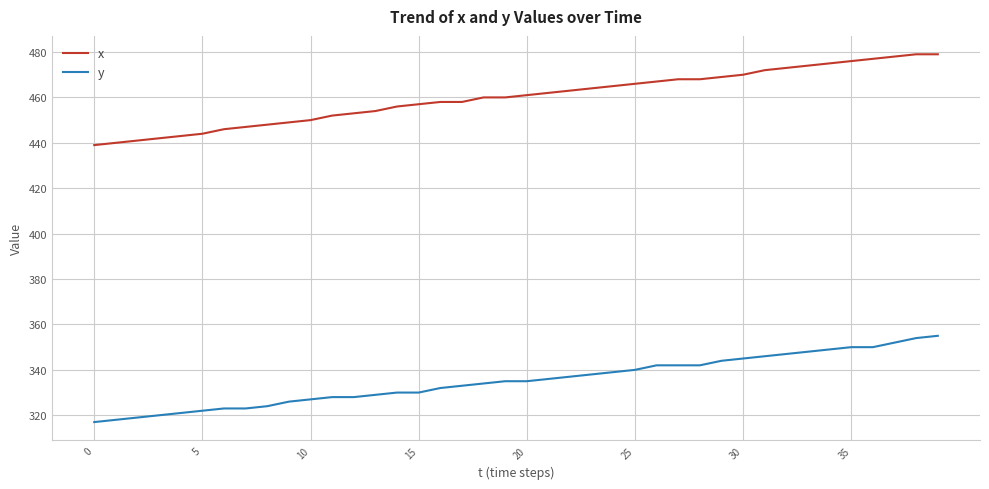

What is the difference between the maximum and minimum values in the x series?

40